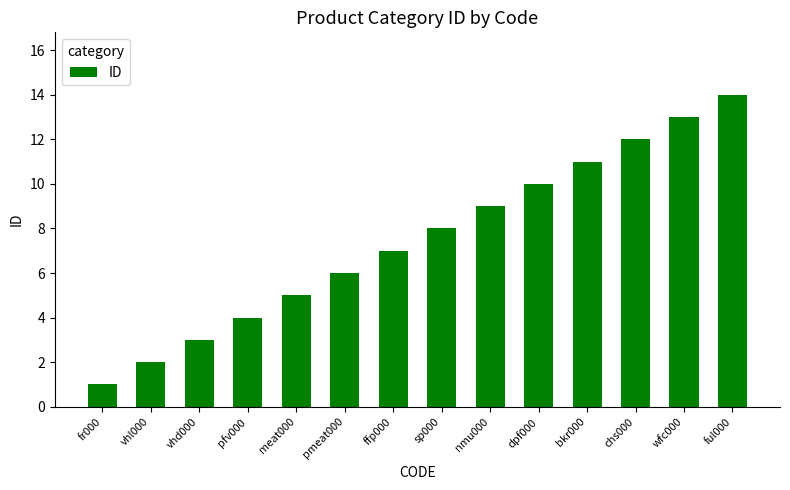

Does the chart contain stacked bars?

No